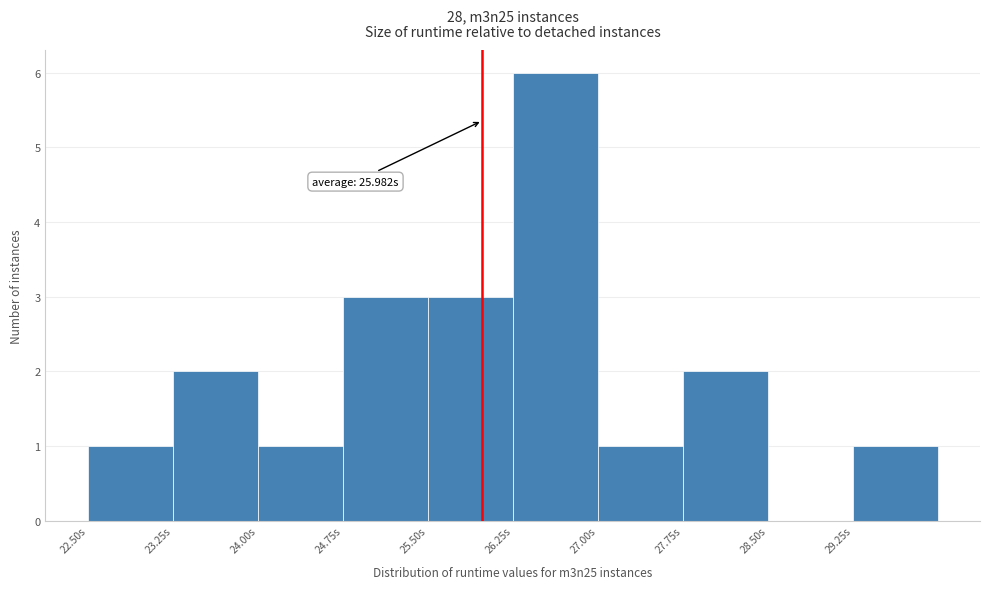

Over which range of the x-axis is the bar tallest?

26.25 to 27.00